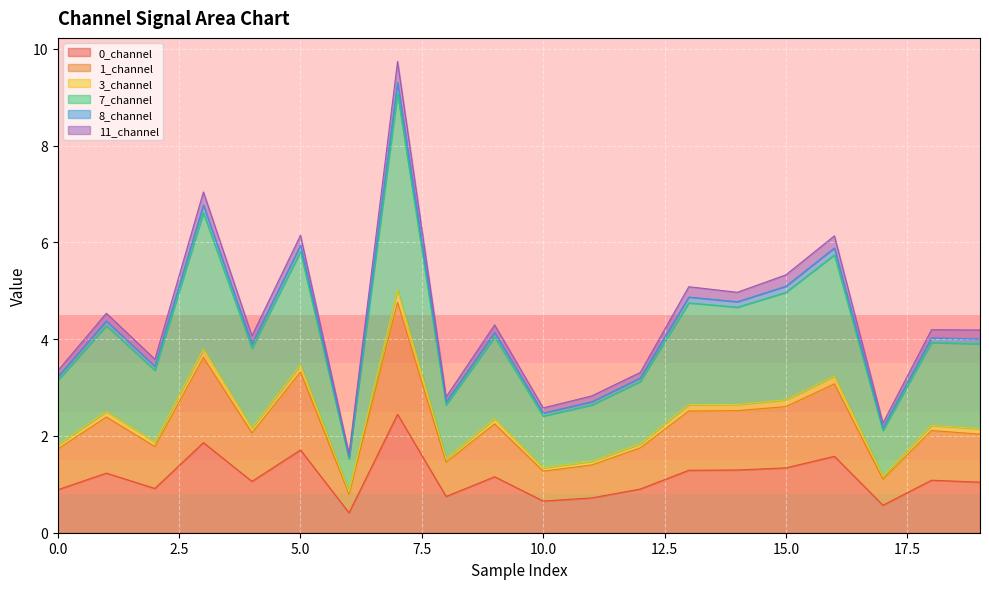

How many interior local peaks does the 3_channel series have?

8